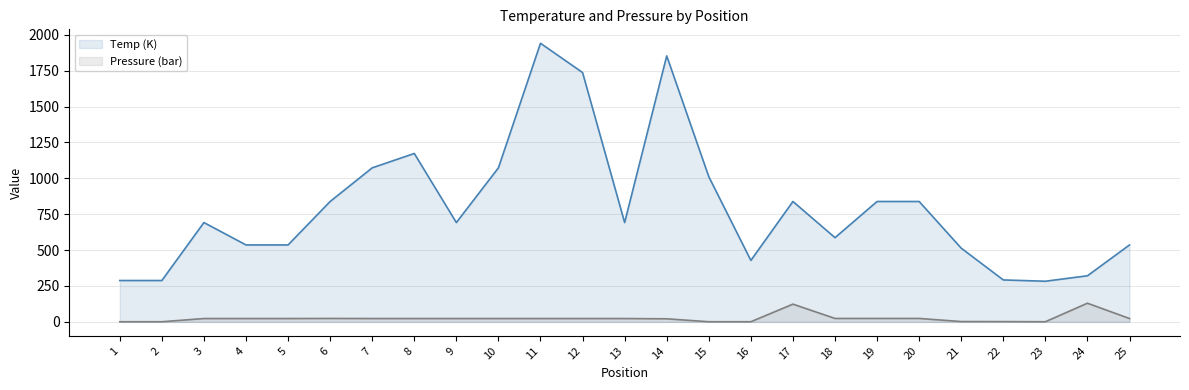

Reading left to right, extract all data points from this chart.

Temp (K): 1=288.1	2=288.1	3=692.0	4=536.0	5=536.0	6=838.6	7=1073.1	8=1173.1	9=692.0	10=1073.2	11=1940.9	12=1737.0	13=692.0	14=1852.9	15=1011.5	16=428.1	17=838.6	18=586.7	19=838.6	20=838.6	21=513.5	22=292.1	23=283.1	24=321.1	25=536.0
Pressure (bar): 1=1.0	2=1.0	3=23.3	4=23.3	5=23.3	6=23.9	7=23.3	8=23.3	9=23.3	10=23.3	11=23.3	12=23.3	13=23.3	14=21.4	15=1.0	16=1.0	17=123.6	18=23.9	19=23.9	20=23.9	21=2.4	22=2.0	23=1.0	24=130.1	25=23.3